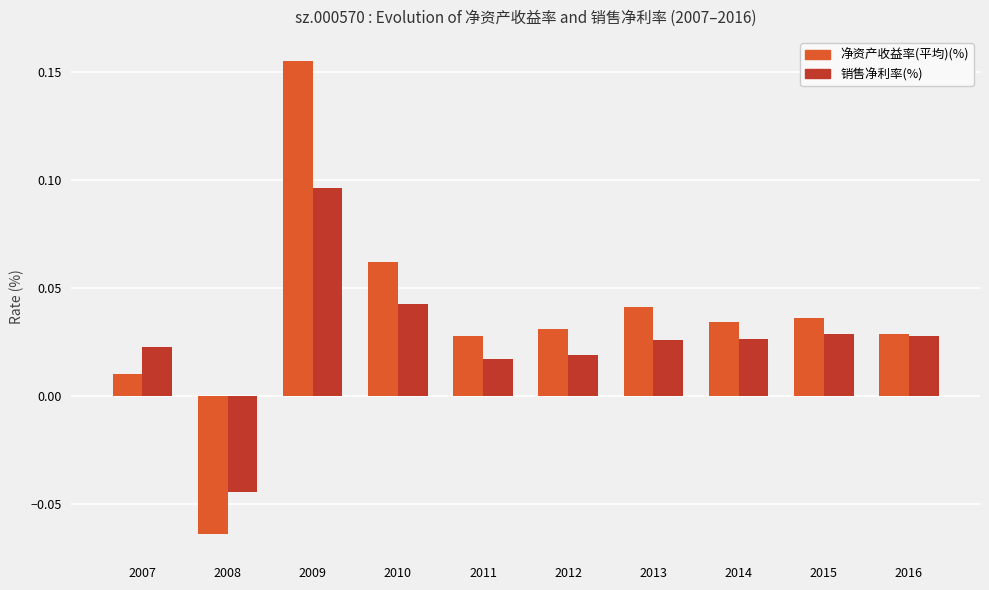

Is it true that 净资产收益率(平均)(%) equals 0.1 at 2009?

False